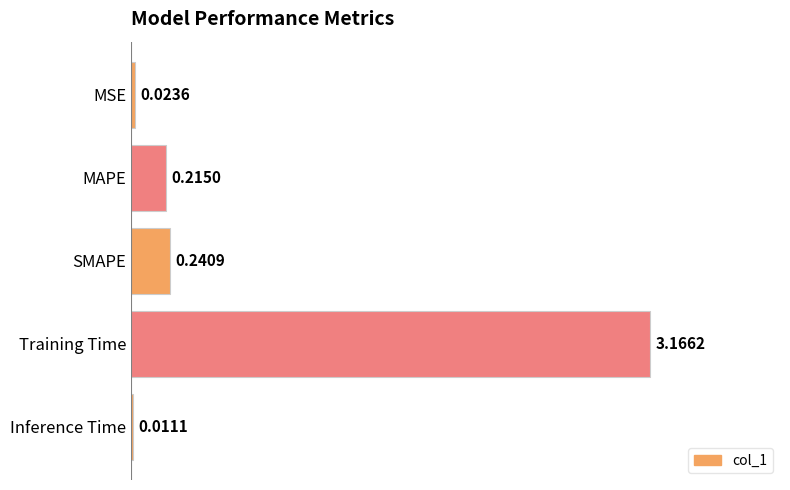

What is the sum of all values?

3.7